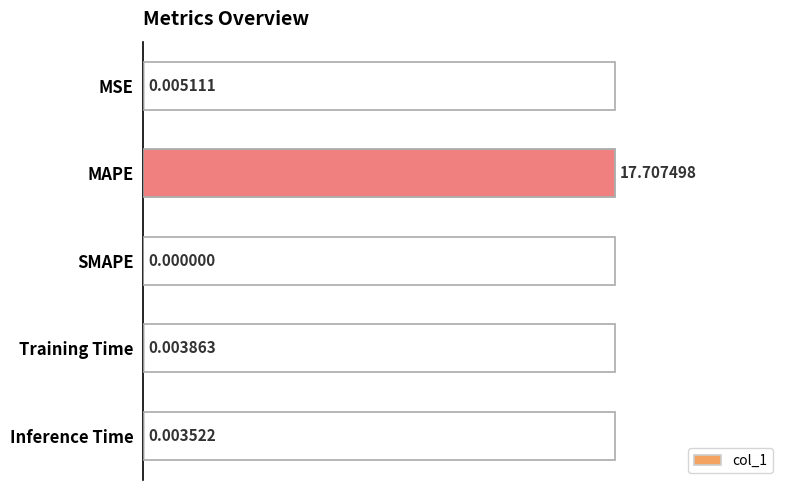

What is the change in value from MAPE to SMAPE?

-17.7